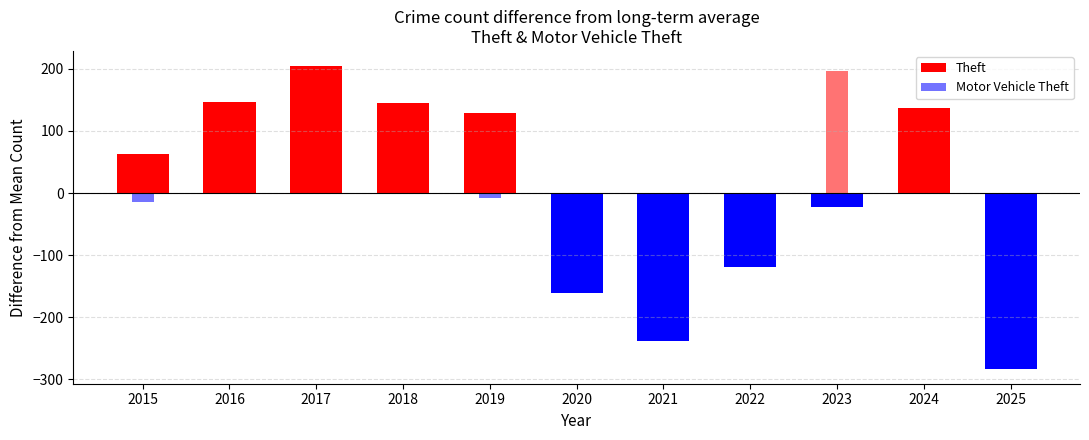

Is it true that Theft equals 137.4 at 2024?

True